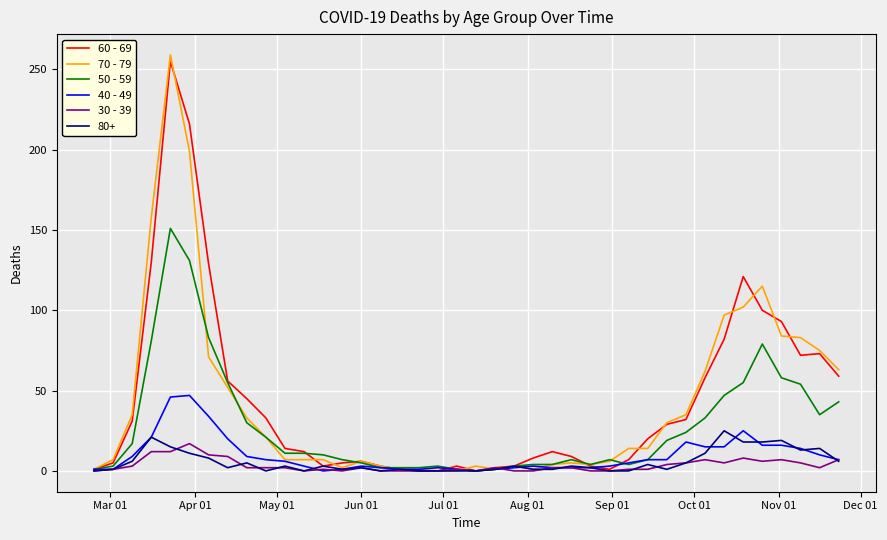

What is the maximum value shown in the chart?

259